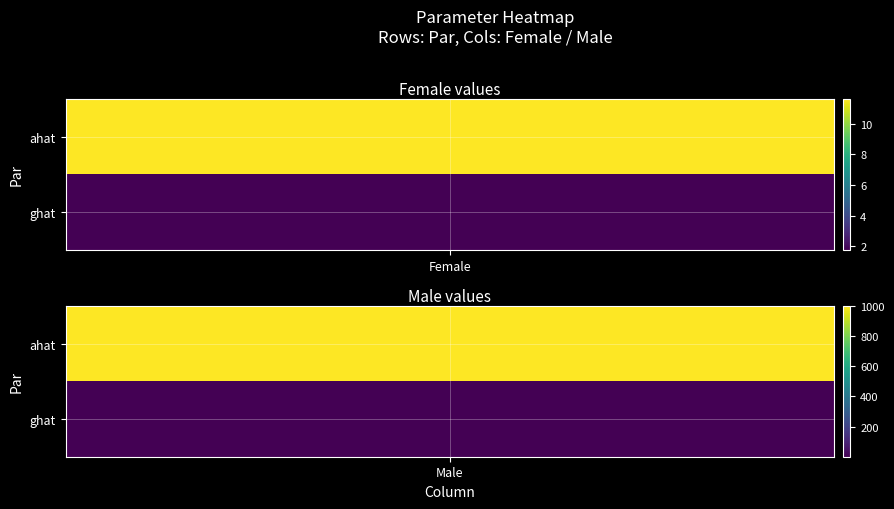

Between 0 and 1, which series saw the biggest shift?

ahat